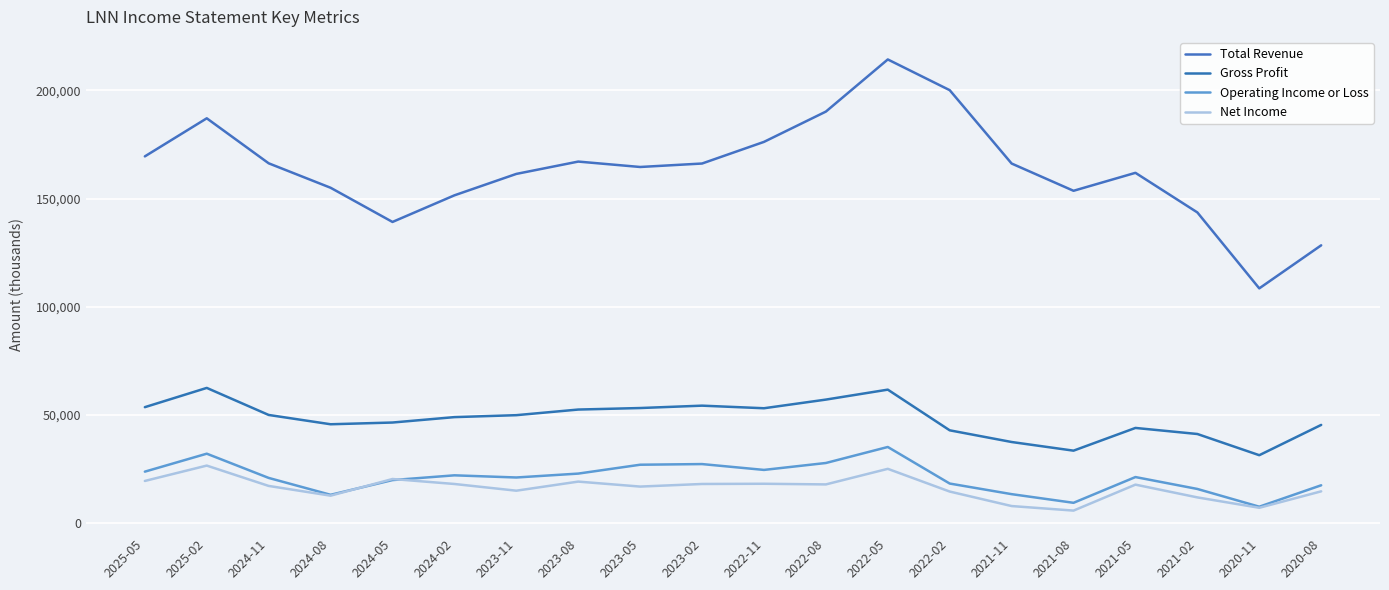

What is the difference between the maximum and second lowest values in the Operating Income or Loss series?

25800